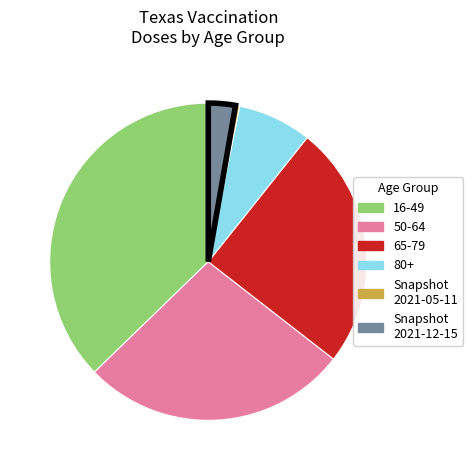

Is there a majority slice in this chart?

No